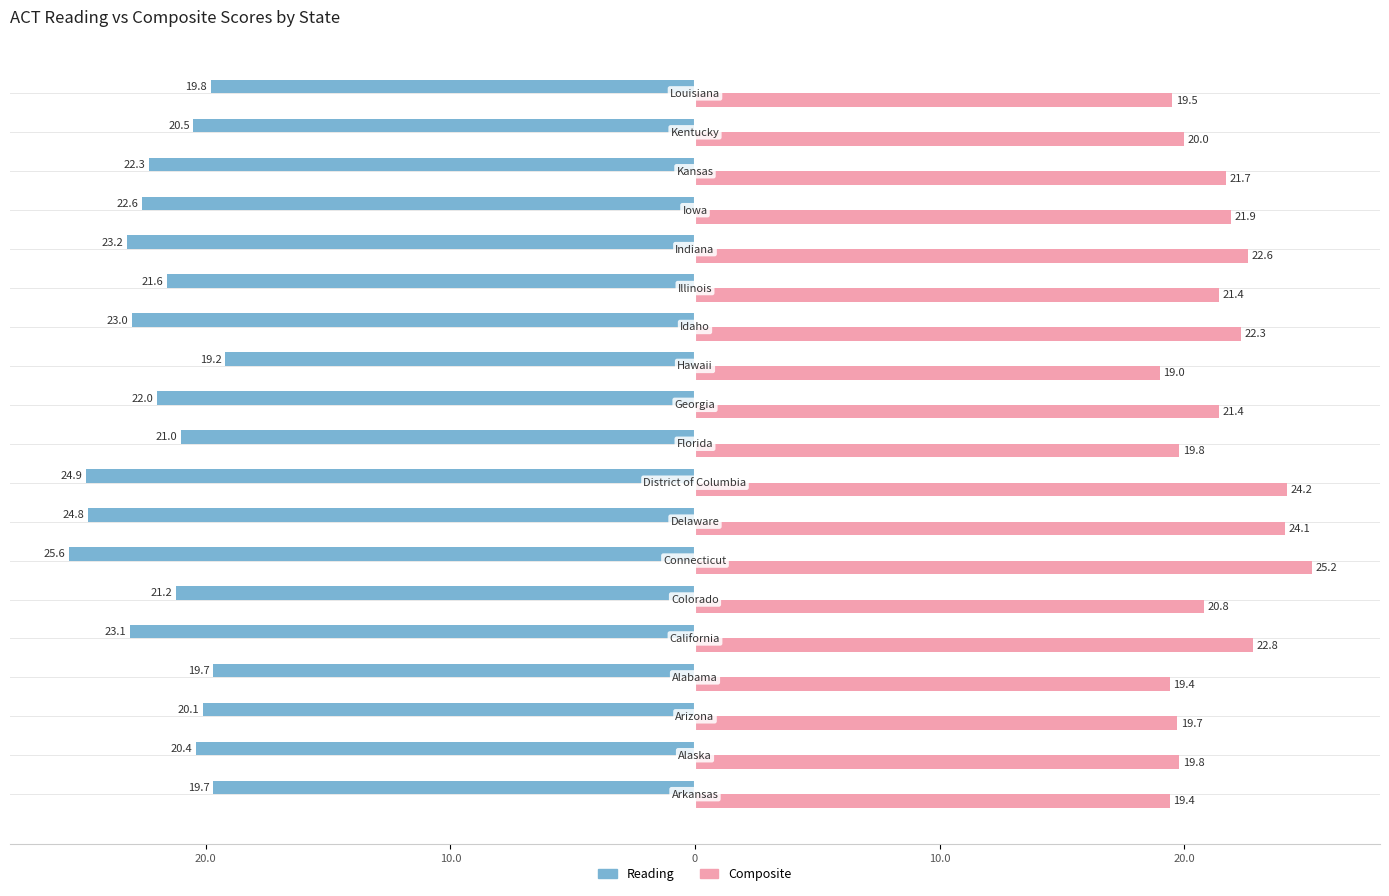

What are all the series names shown in the legend?

Reading, Composite